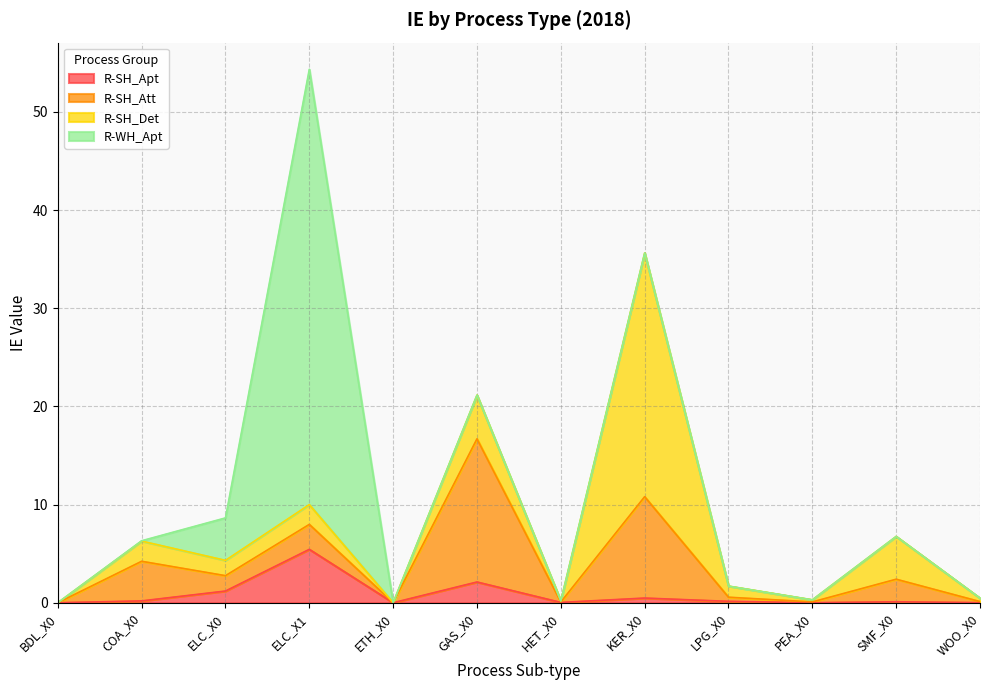

What is the highest value of the R-SH_Apt series?

5.4